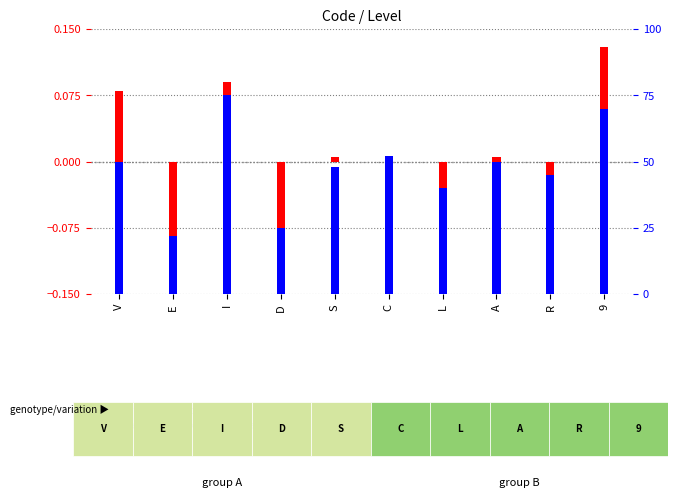

Does the chart contain any negative values?

Yes